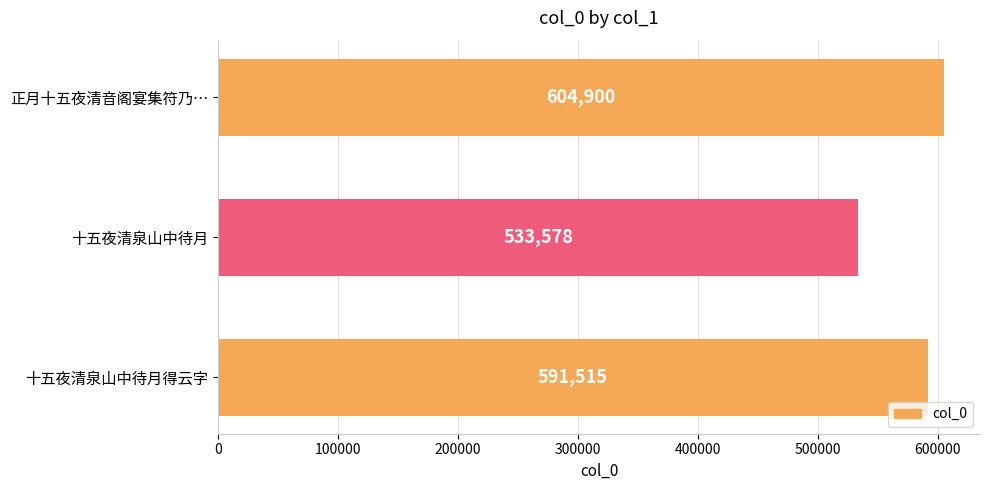

What position from the top is 十五夜清泉山中待月?

2